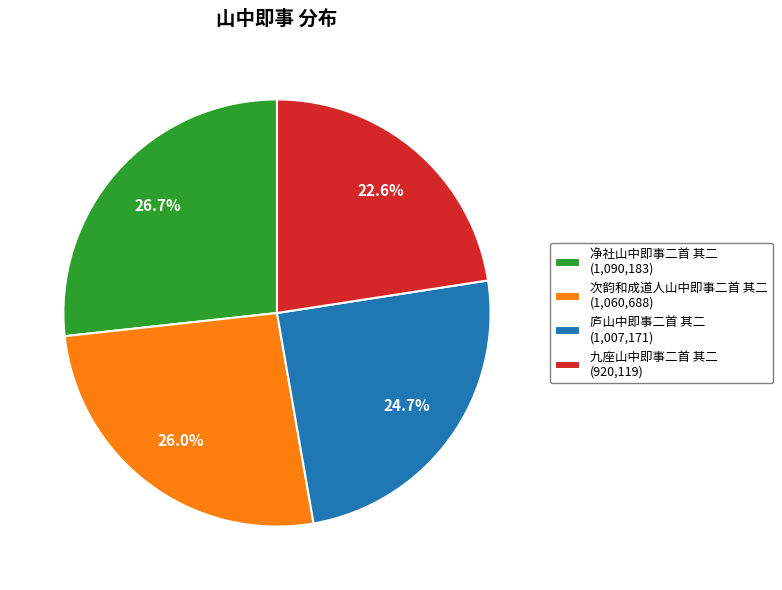

How many segments does this pie chart have?

4